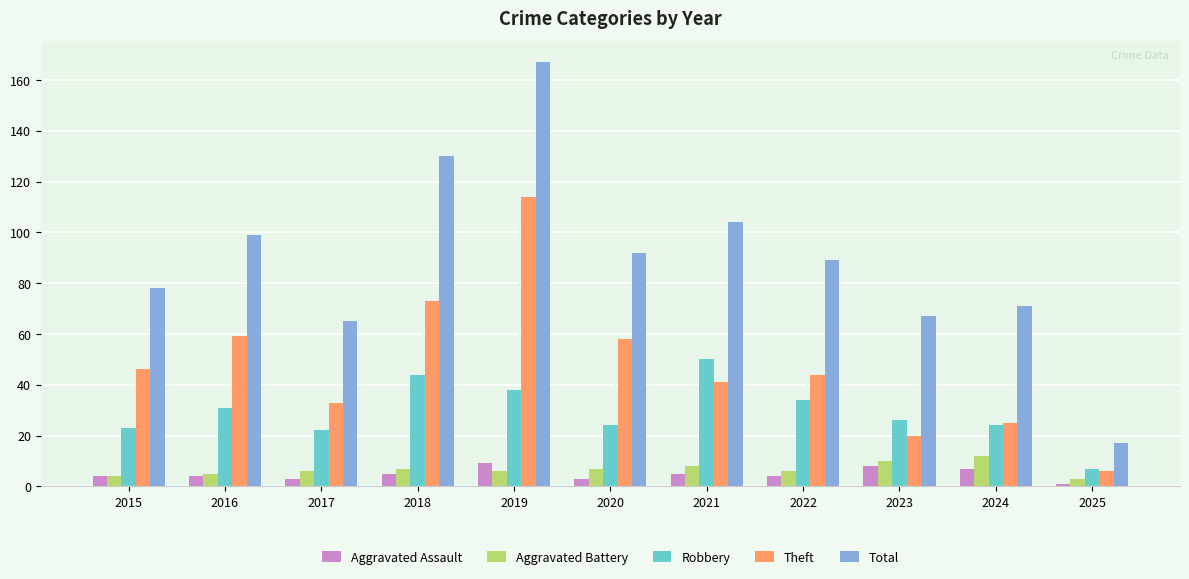

What are all the series names shown in the legend?

Aggravated Assault, Aggravated Battery, Robbery, Theft, Total